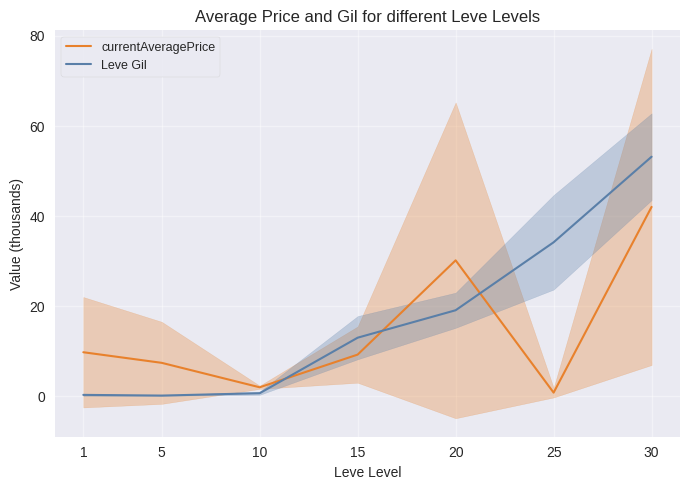

Which category has the lowest value in the currentAveragePrice series?

25